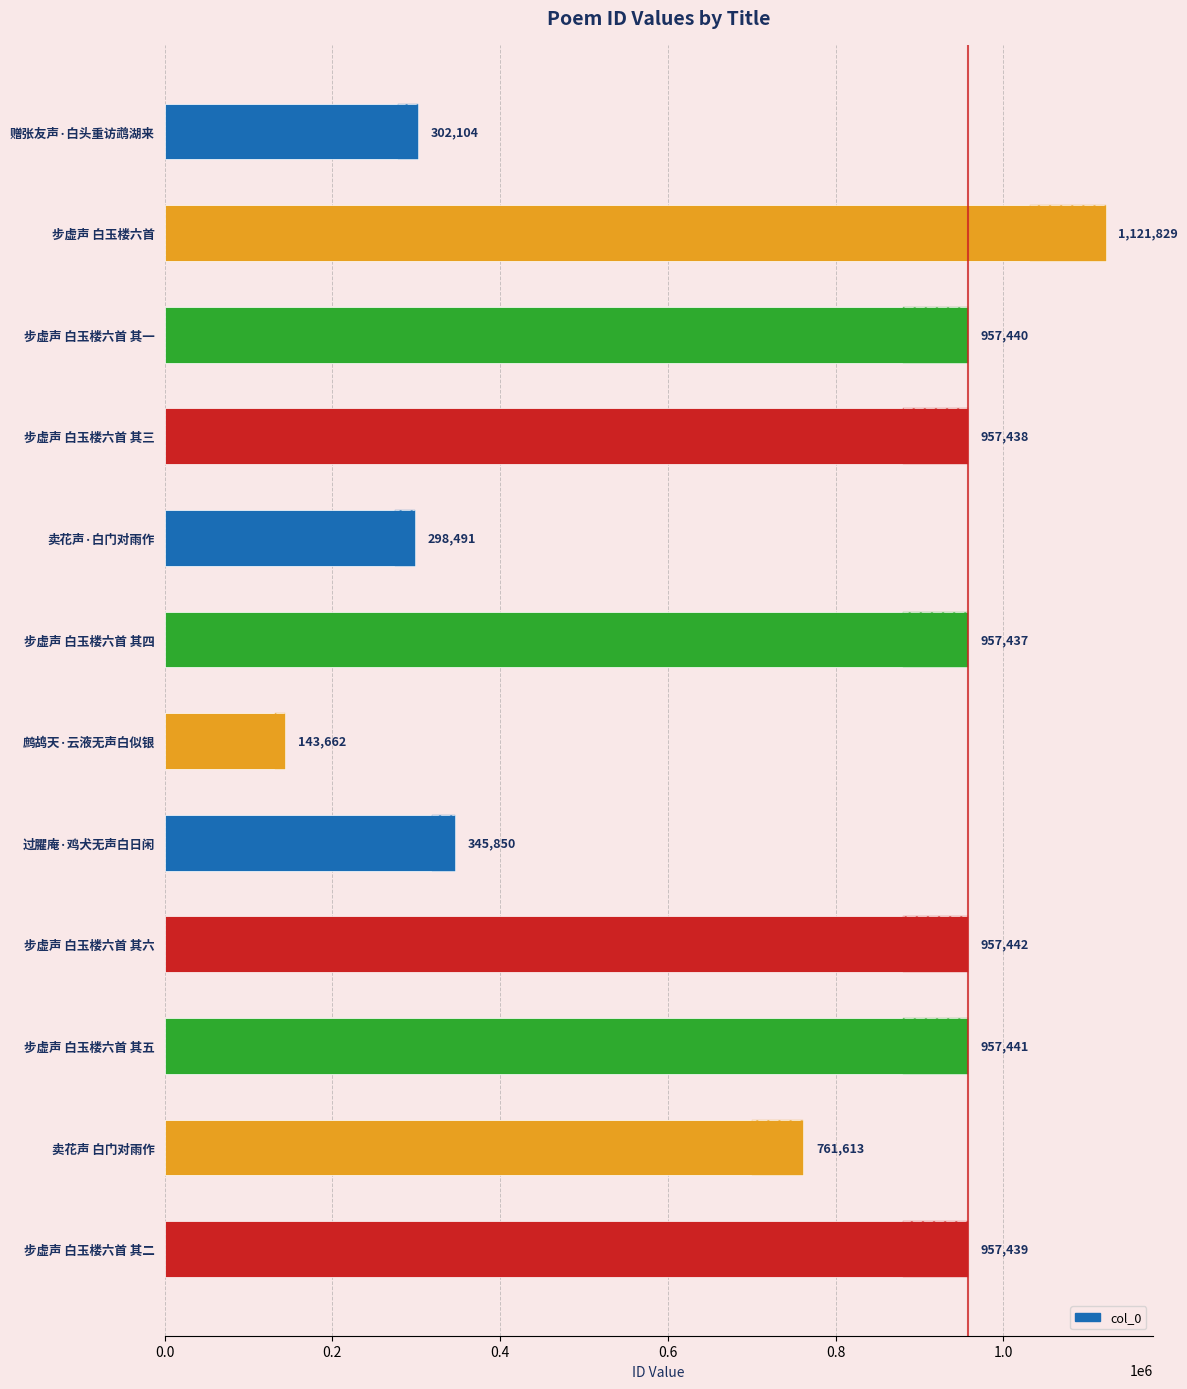

What is the difference between the maximum and minimum values?

978167